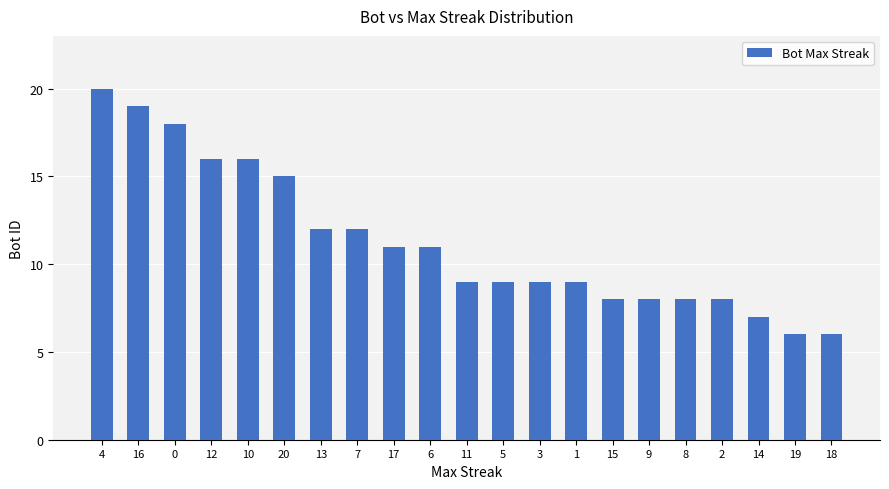

Between 11 and 7, which is larger?

7